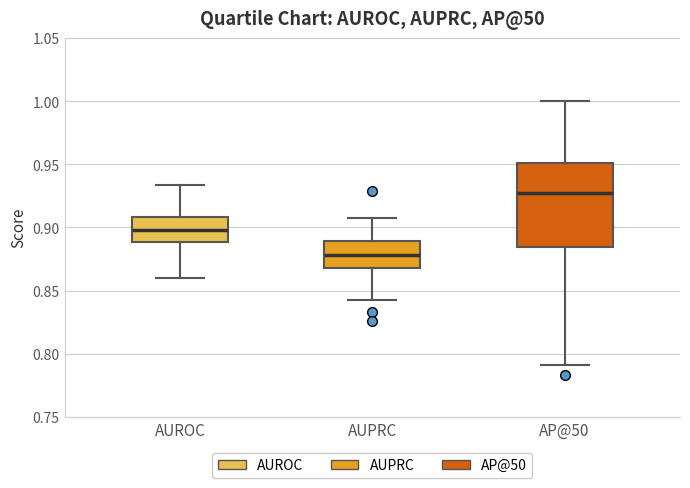

Which box is the tallest, from its lower edge to its upper edge?

AP@50